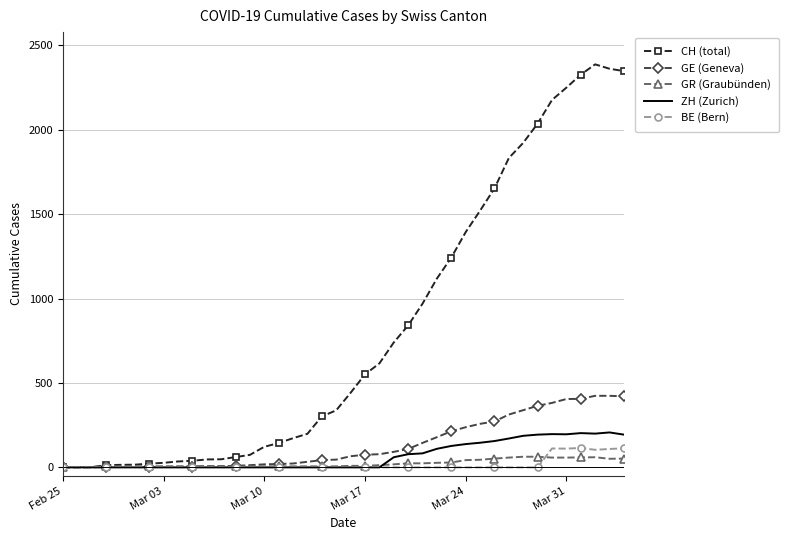

What is the highest value of the CH (total) series?

2388